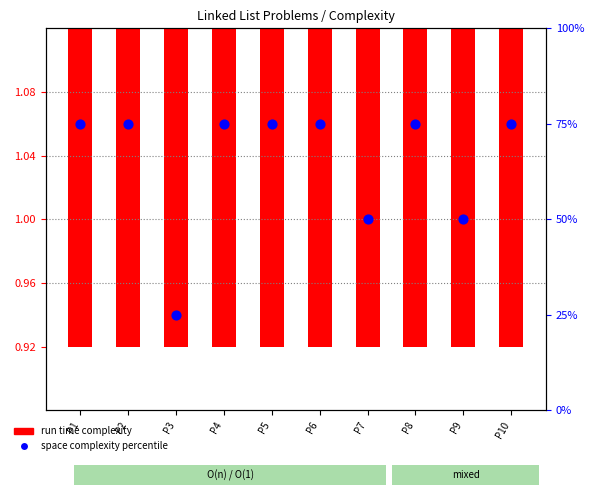

Which series contains the highest Y value?

space complexity percentile